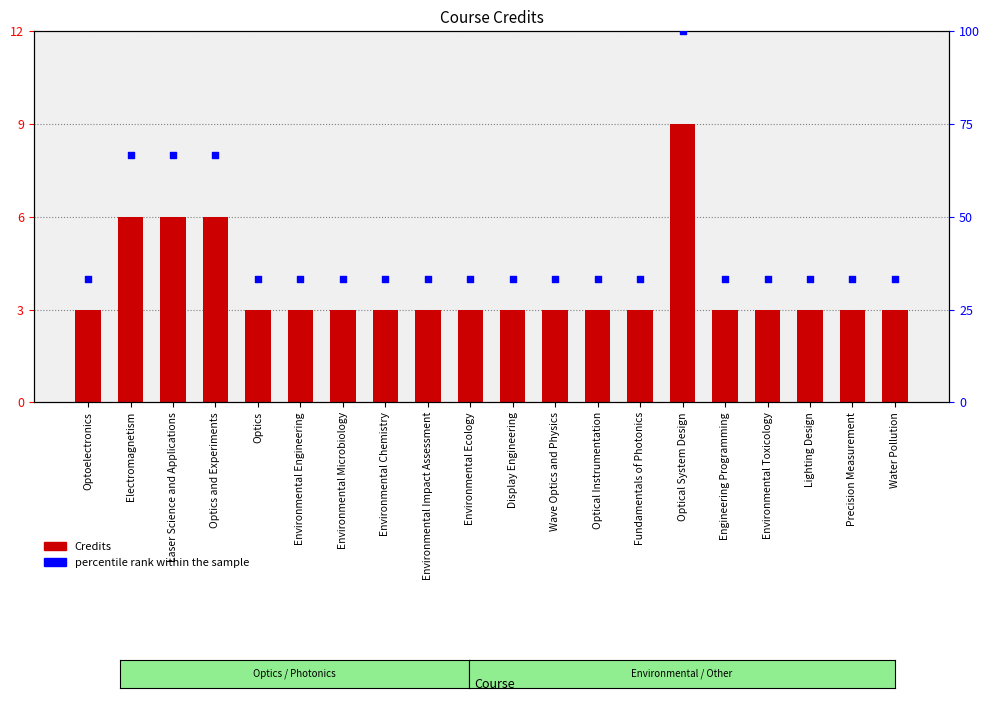

Which series has the largest total across all categories?

percentile rank within the sample